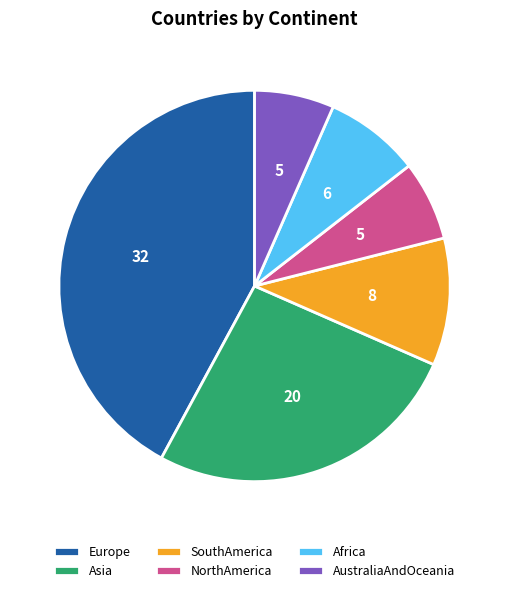

How many slices are in this pie chart?

6